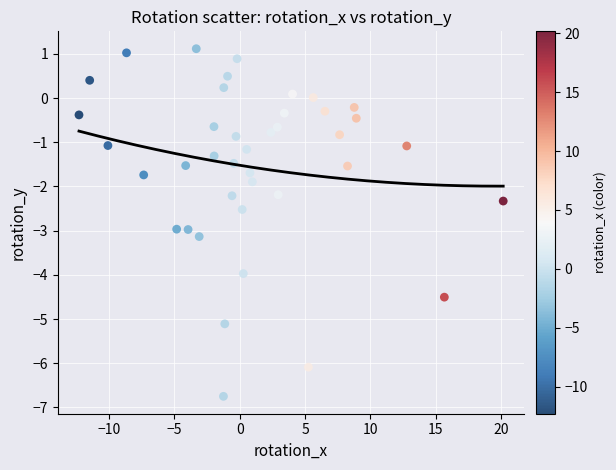

What is the range of X values (max minus min)?

32.5